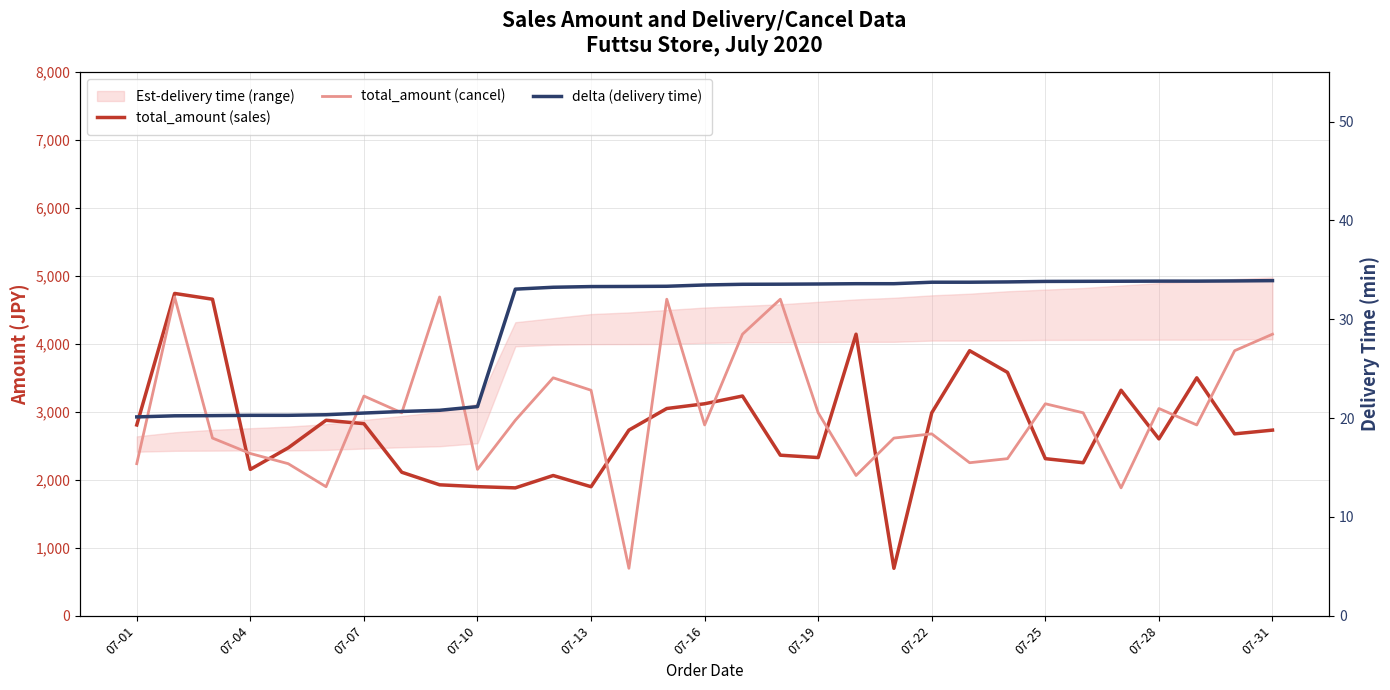

Is the value of total_amount (sales) at 17 greater than the value of total_amount (cancel) at 07-10?

No